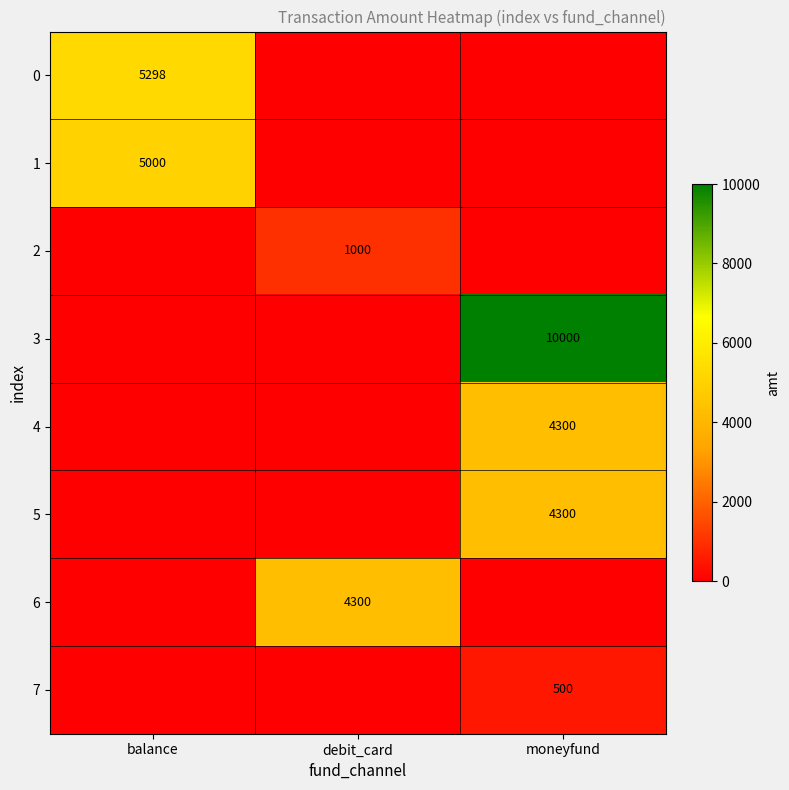

True or false: 4 has a value of 6906 at moneyfund.

False